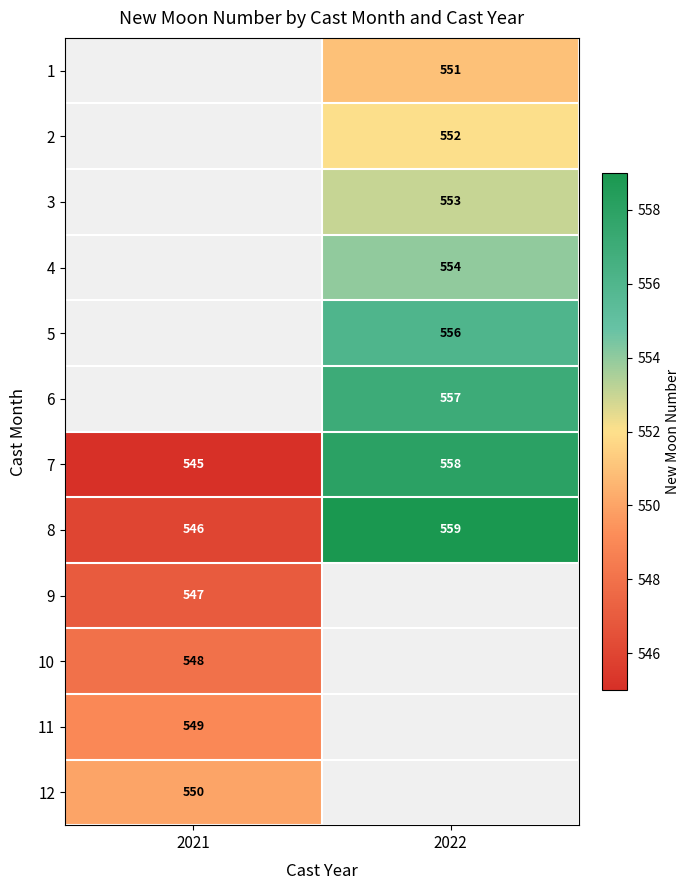

The 4 series shows 299 at 2022. True or false?

False